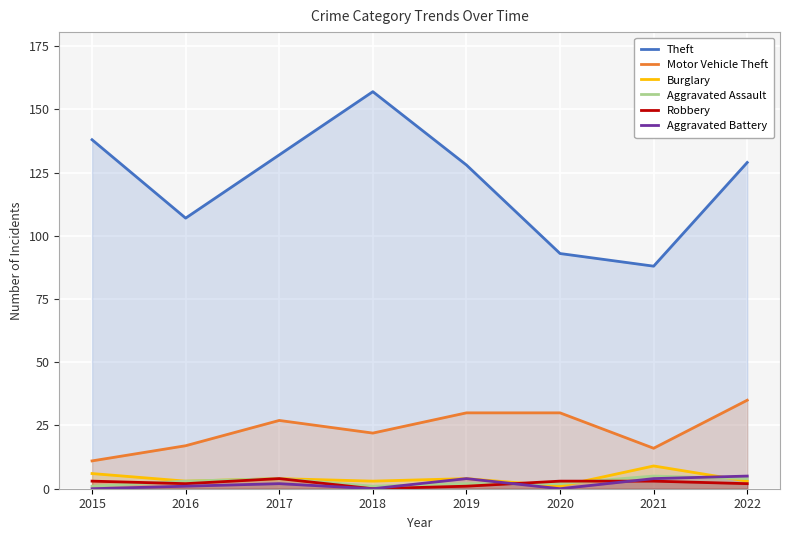

Reading left to right, what are all the values shown in this chart?

Theft: 138	107	132	157	128	93	88	129
Motor Vehicle Theft: 11	17	27	22	30	30	16	35
Burglary: 6	3	4	3	4	1	9	3
Aggravated Assault: 1	3	4	1	2	2	5	4
Robbery: 3	2	4	0	1	3	3	2
Aggravated Battery: 0	1	2	0	4	0	4	5